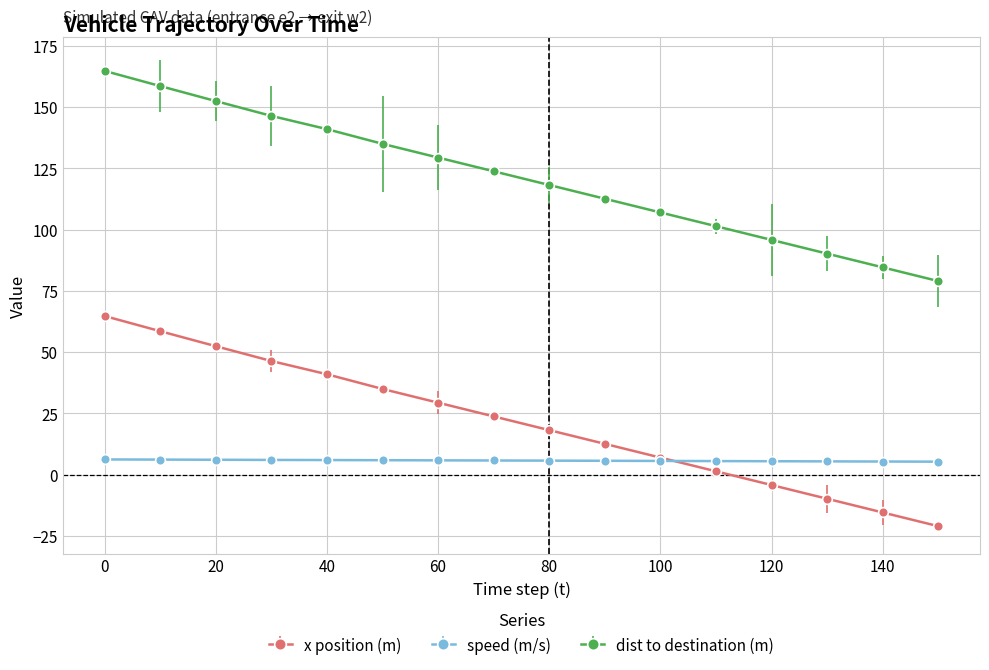

At how many categories does at least one series exceed 73?

16